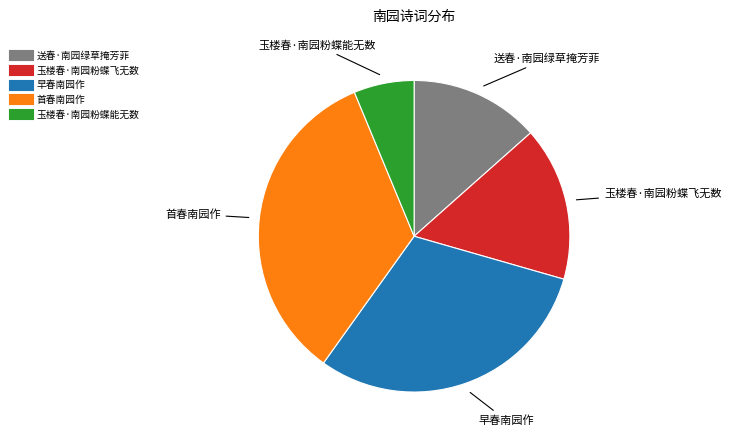

Does 玉楼春·南园粉蝶能无数 represent more than half of the total?

No